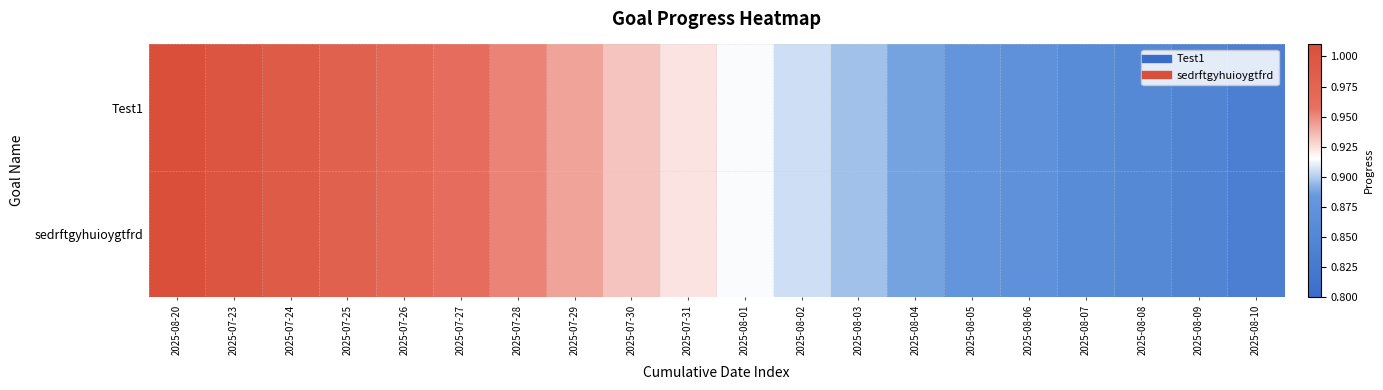

Reading right to left, what are all the values shown in this chart?

Test1: 2025-08-10=0.8	2025-08-09=0.8	2025-08-08=0.9	2025-08-07=0.9	2025-08-06=0.9	2025-08-05=0.9	2025-08-04=0.9	2025-08-03=0.9	2025-08-02=0.9	2025-08-01=0.9	2025-07-31=0.9	2025-07-30=0.9	2025-07-29=0.9	2025-07-28=1.0	2025-07-27=1.0	2025-07-26=1.0	2025-07-25=1.0	2025-07-24=1.0	2025-07-23=1.0	2025-08-20=1.0
sedrftgyhuioygtfrd: 2025-08-10=0.8	2025-08-09=0.8	2025-08-08=0.9	2025-08-07=0.9	2025-08-06=0.9	2025-08-05=0.9	2025-08-04=0.9	2025-08-03=0.9	2025-08-02=0.9	2025-08-01=0.9	2025-07-31=0.9	2025-07-30=0.9	2025-07-29=0.9	2025-07-28=1.0	2025-07-27=1.0	2025-07-26=1.0	2025-07-25=1.0	2025-07-24=1.0	2025-07-23=1.0	2025-08-20=1.0